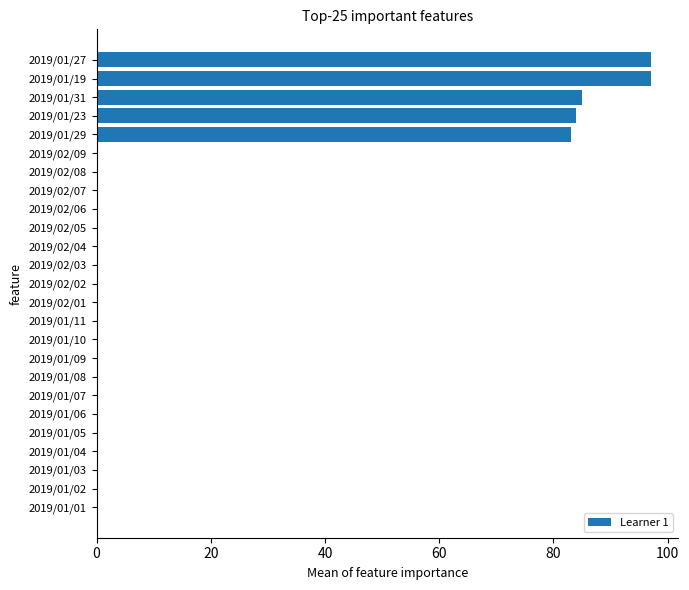

What is the maximum value shown in the chart?

97